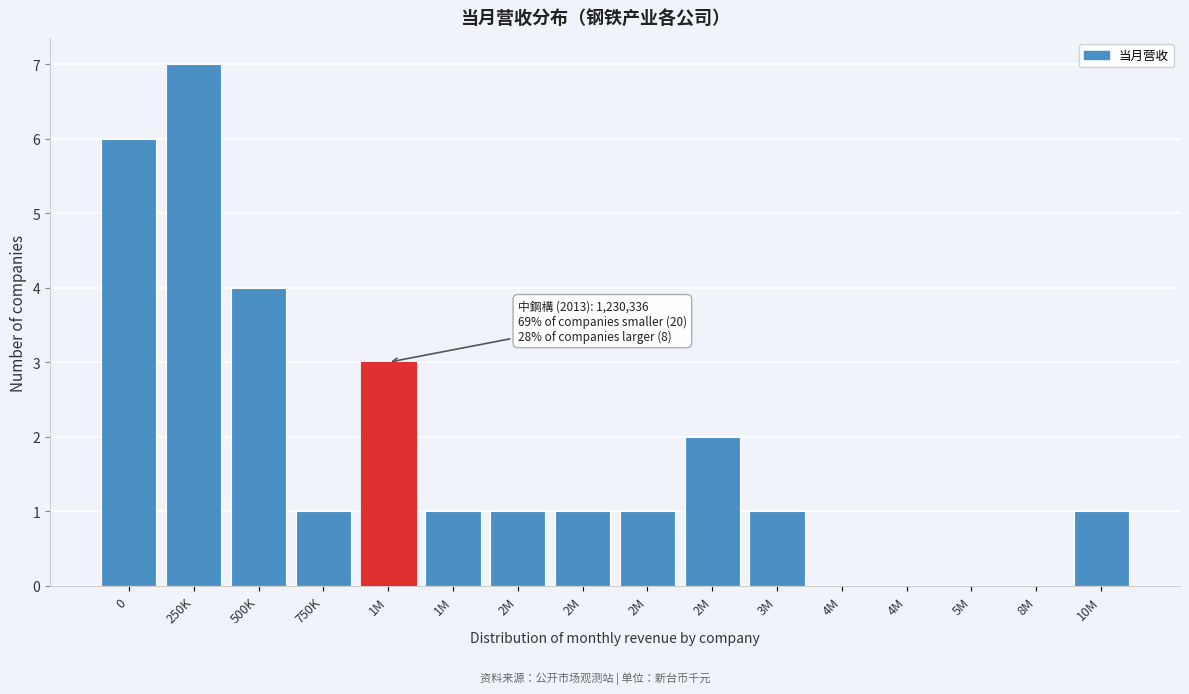

Count the number of categories in the chart.

16